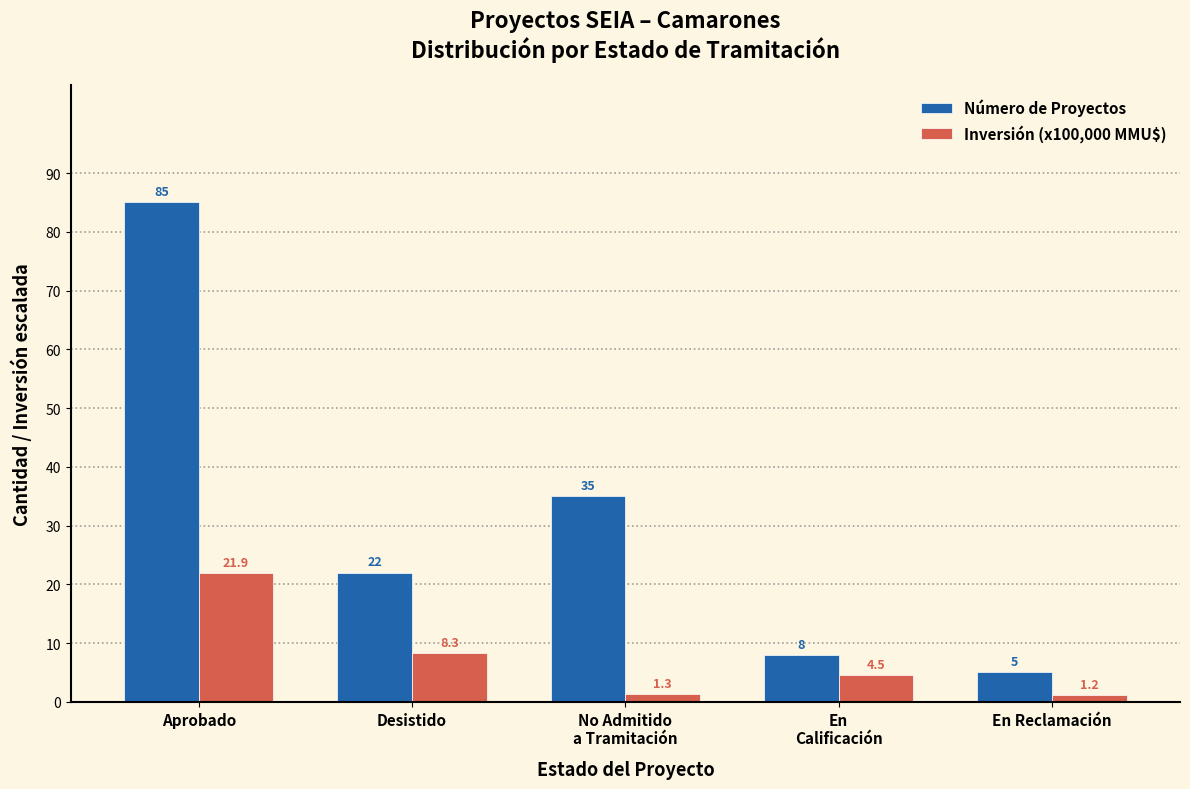

What is the difference between the maximum and minimum values in the Inversión (x100,000 MMU$) series?

20.7